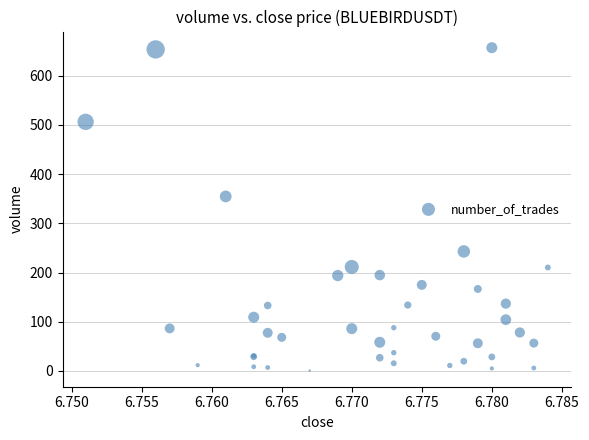

What Y value in the scatter plot is closest to 328?

354.5